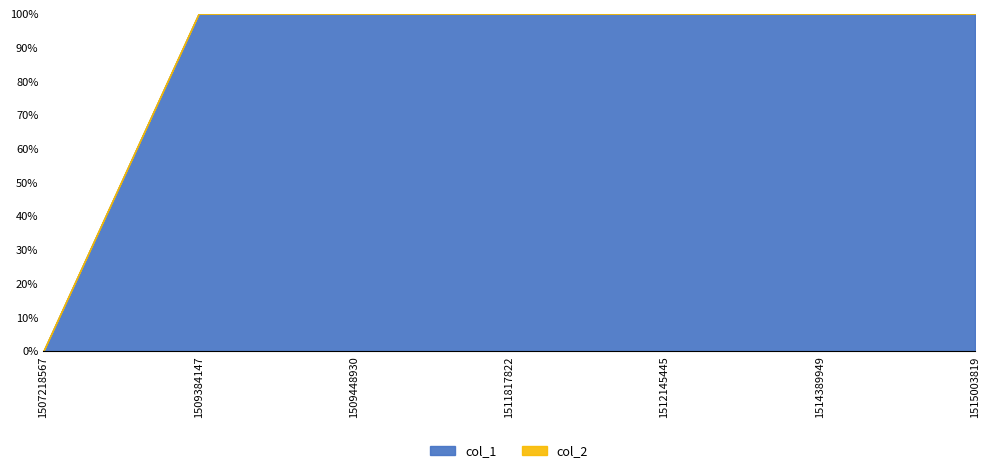

True or false: col_2 and col_1 intersect in this chart.

False